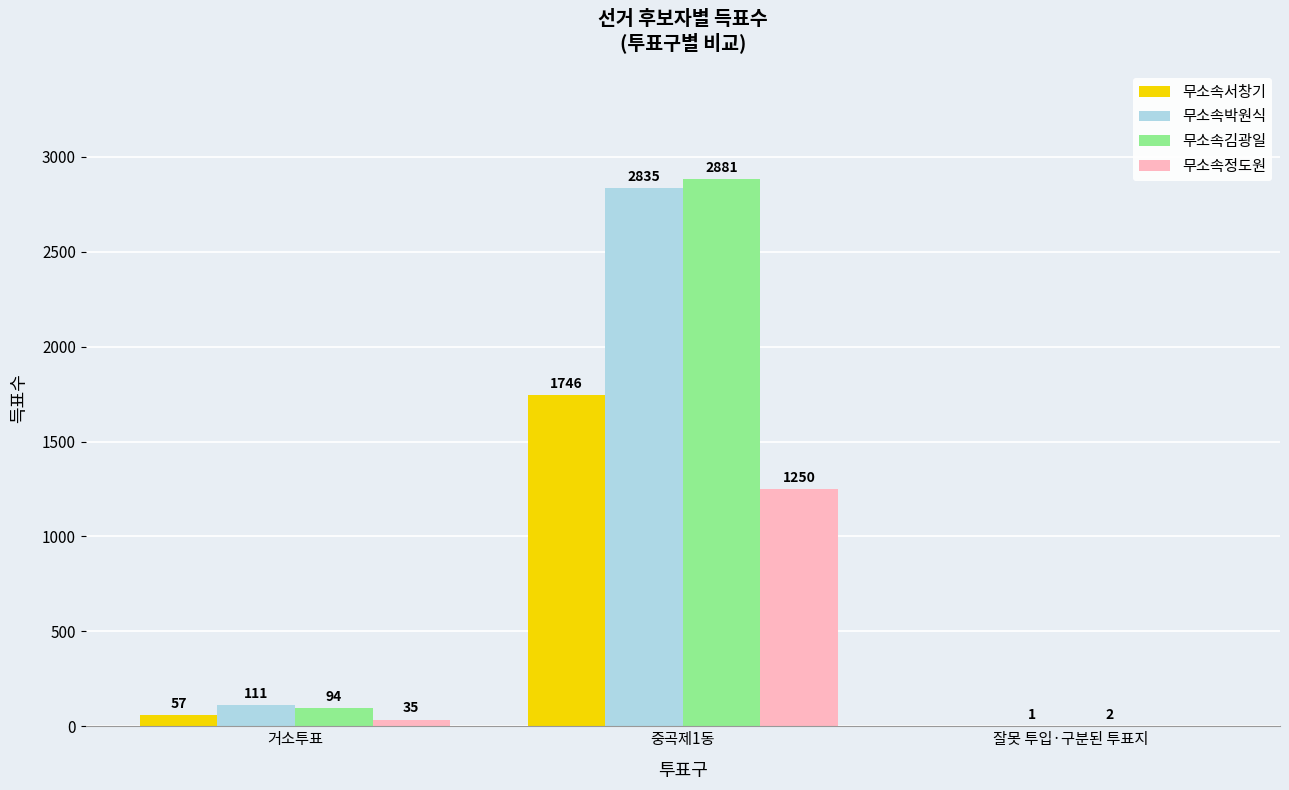

How many data points does each series have?

3